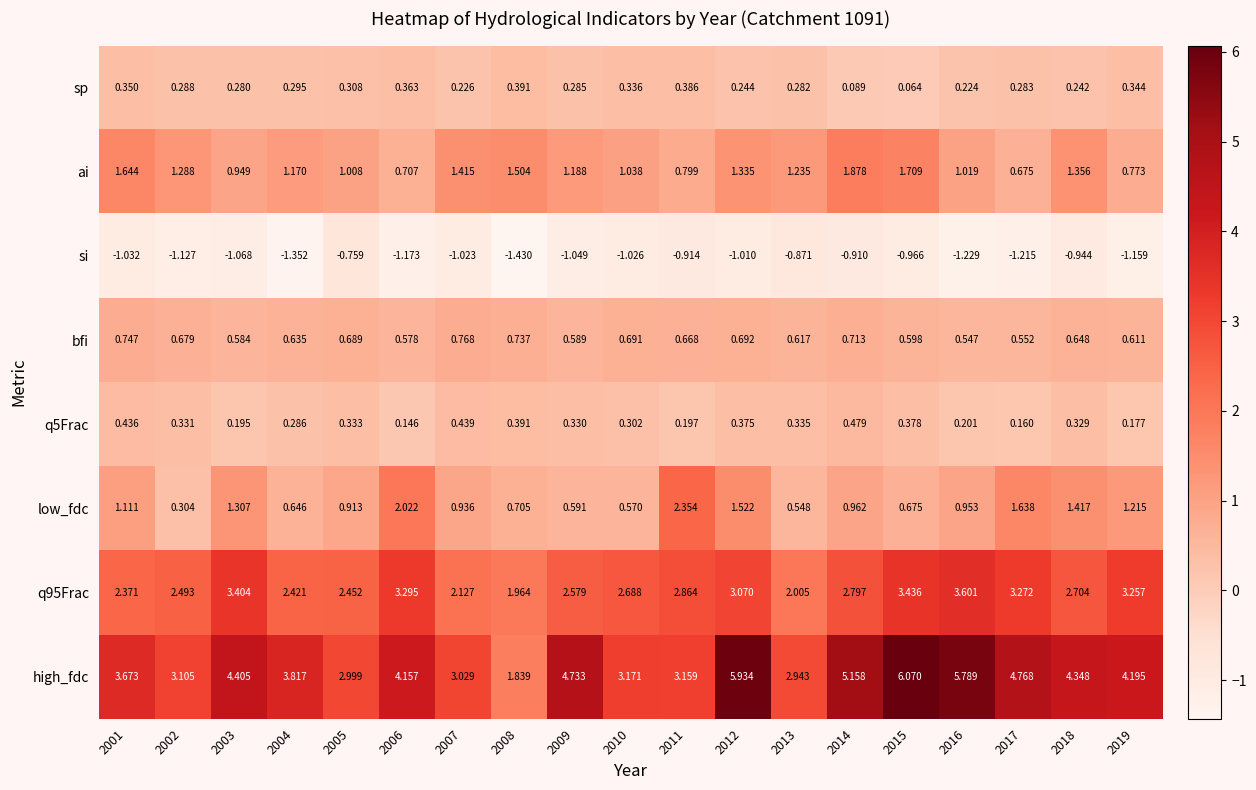

How many data points in ai are above 1?

14